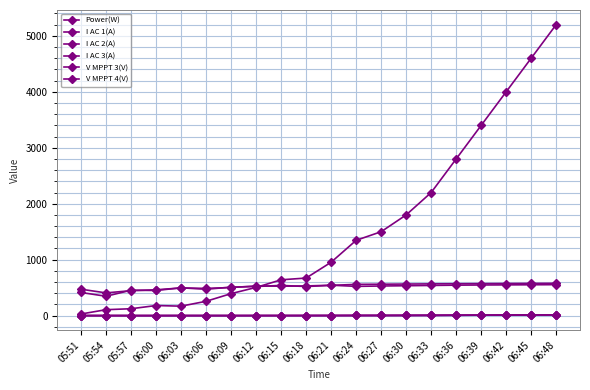

What position from the right is 06:36?

5